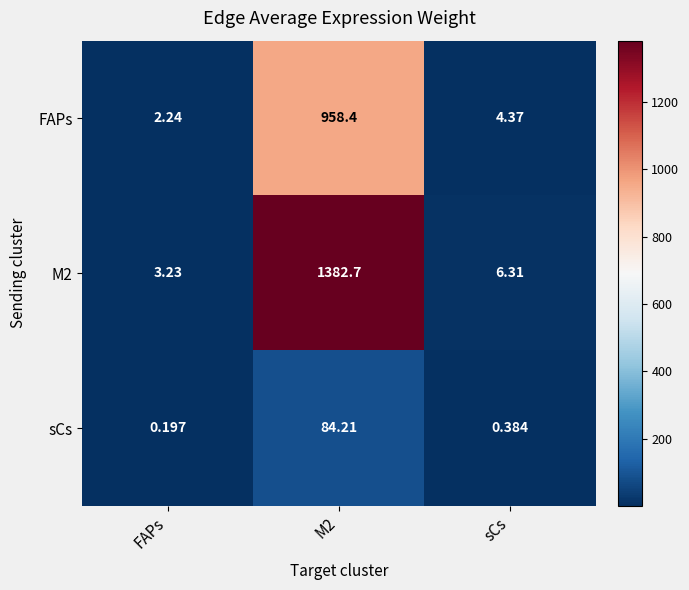

Between FAPs and M2, which series saw the biggest shift?

M2